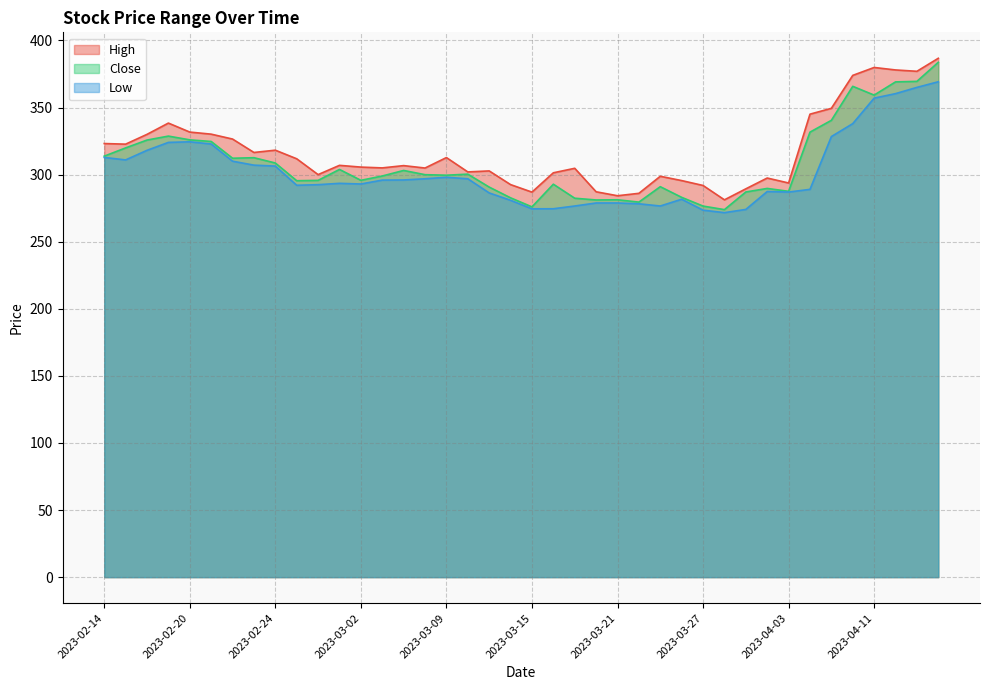

Where is the first local maximum for High?

2023-02-17